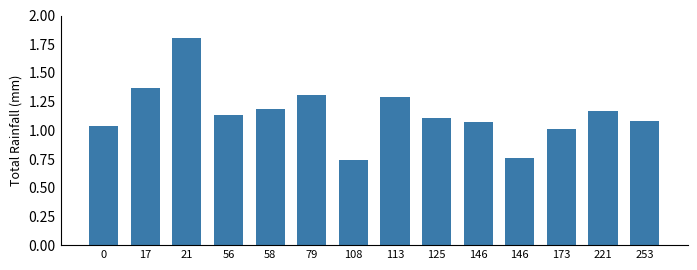

How many bars are there in total?

14